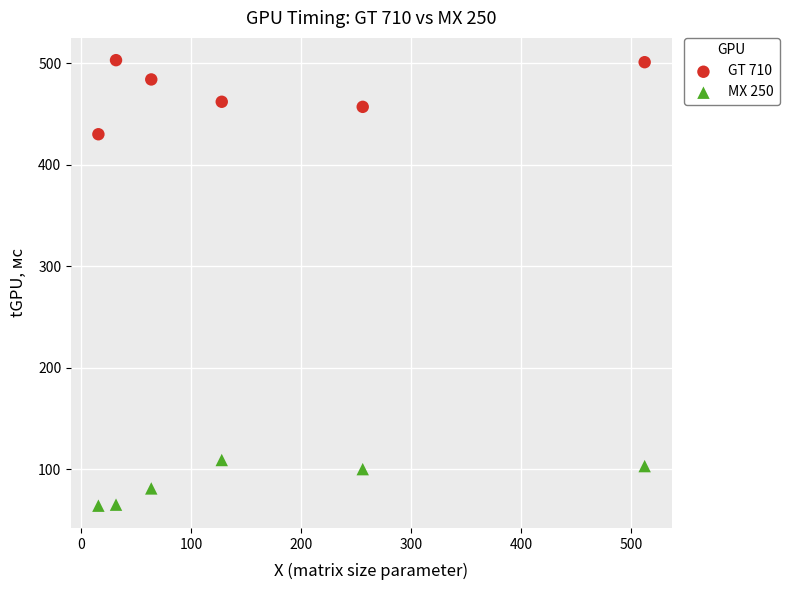

What are all the series names shown in the legend?

GT 710, MX 250